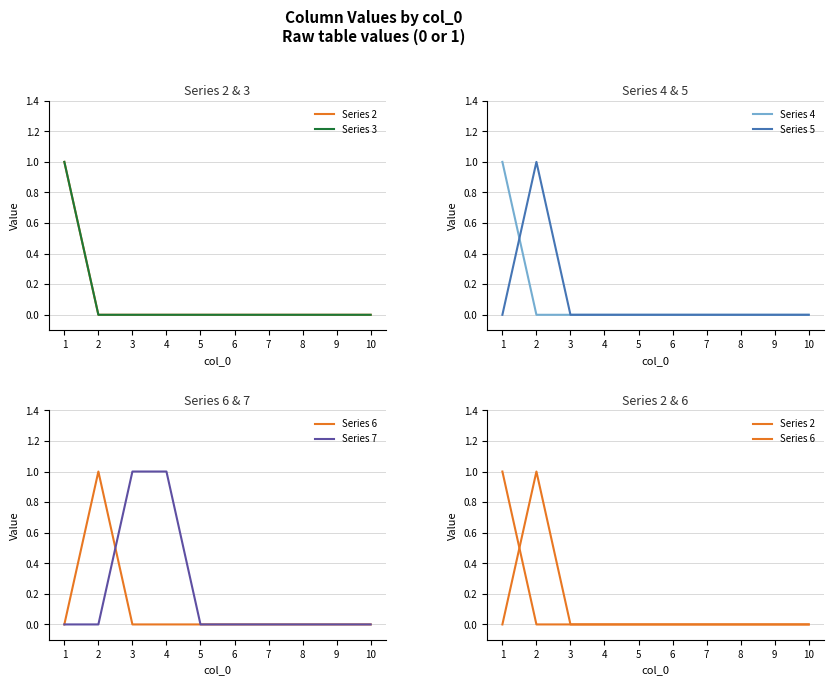

At which category is the sum across all series the highest?

1